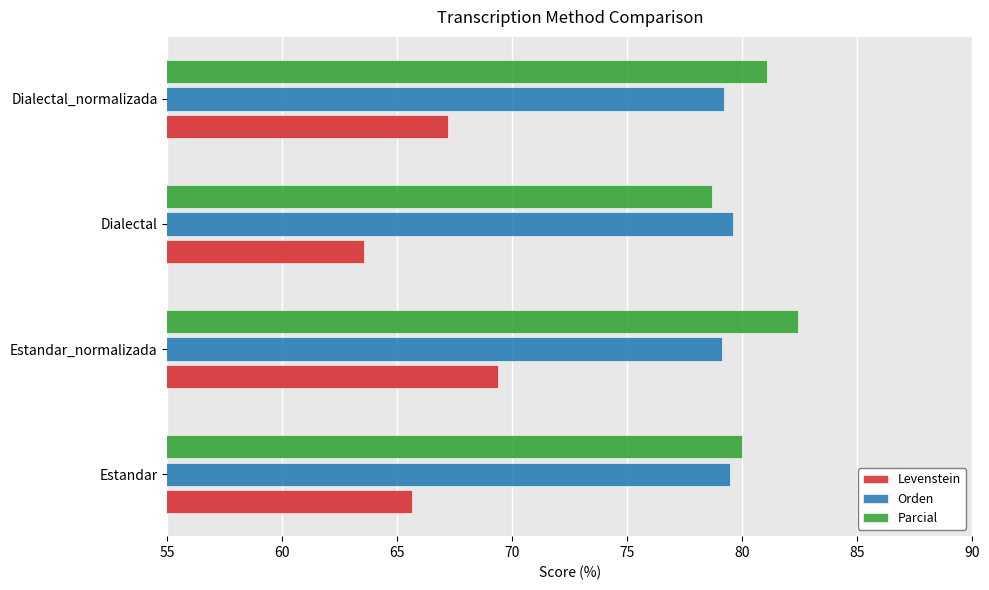

Which series has the widest spread of values?

Levenstein